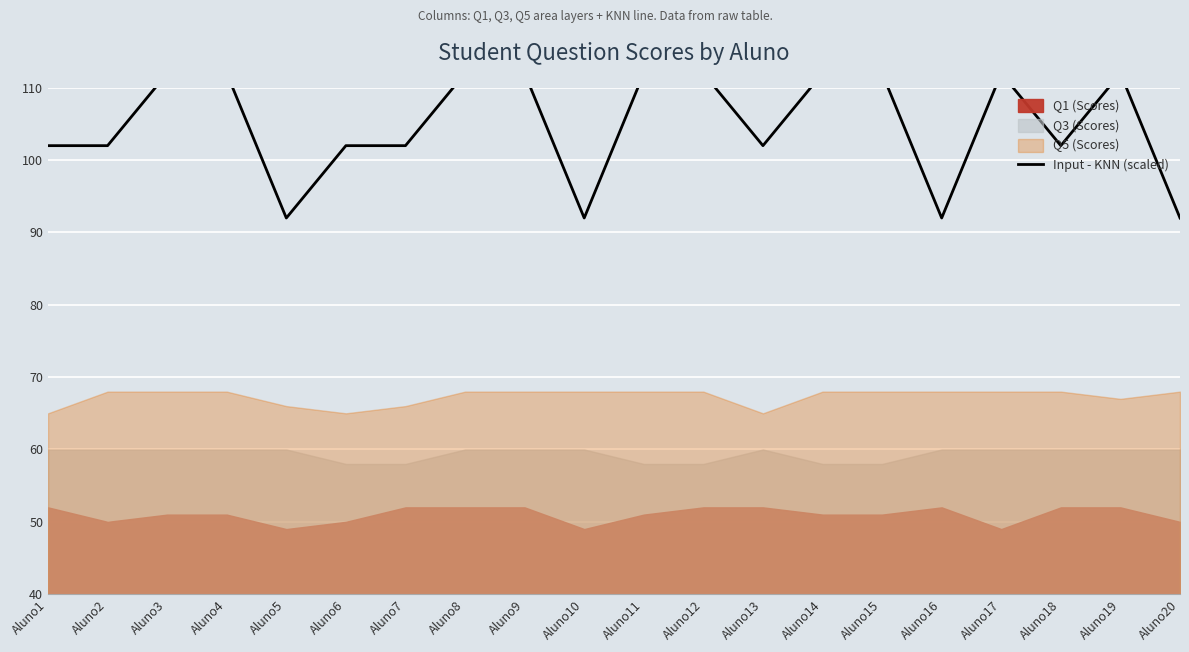

Reading right to left, extract all data points from this chart.

Aluno20=92	Aluno19=112	Aluno18=102	Aluno17=112	Aluno16=92	Aluno15=112	Aluno14=112	Aluno13=102	Aluno12=112	Aluno11=112	Aluno10=92	Aluno9=112	Aluno8=112	Aluno7=102	Aluno6=102	Aluno5=92	Aluno4=112	Aluno3=112	Aluno2=102	Aluno1=102